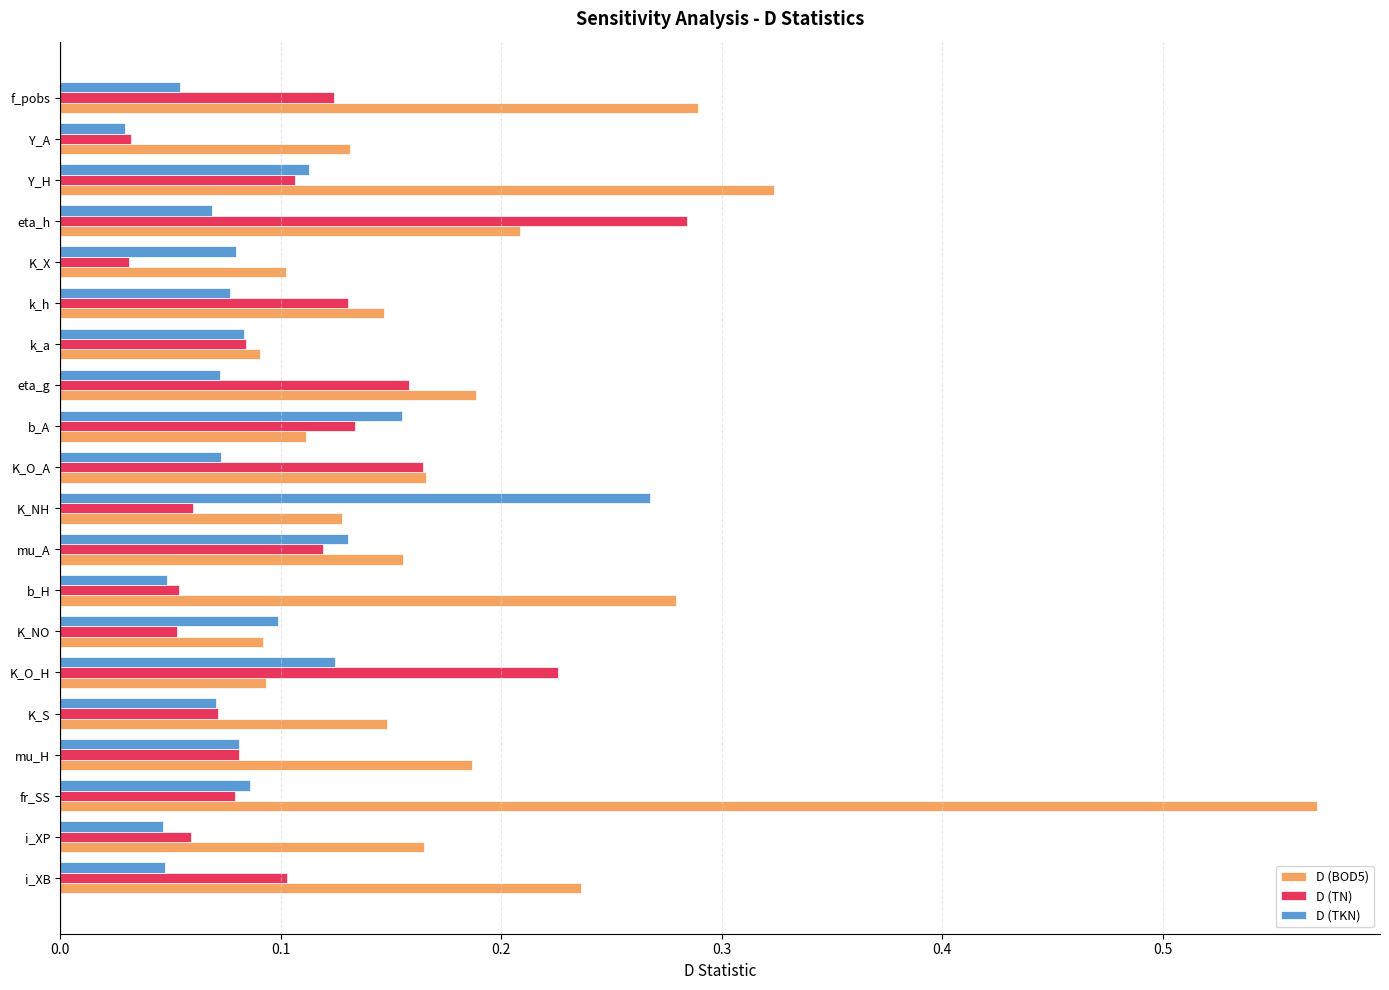

At which label does D (BOD5) reach its peak?

fr_SS